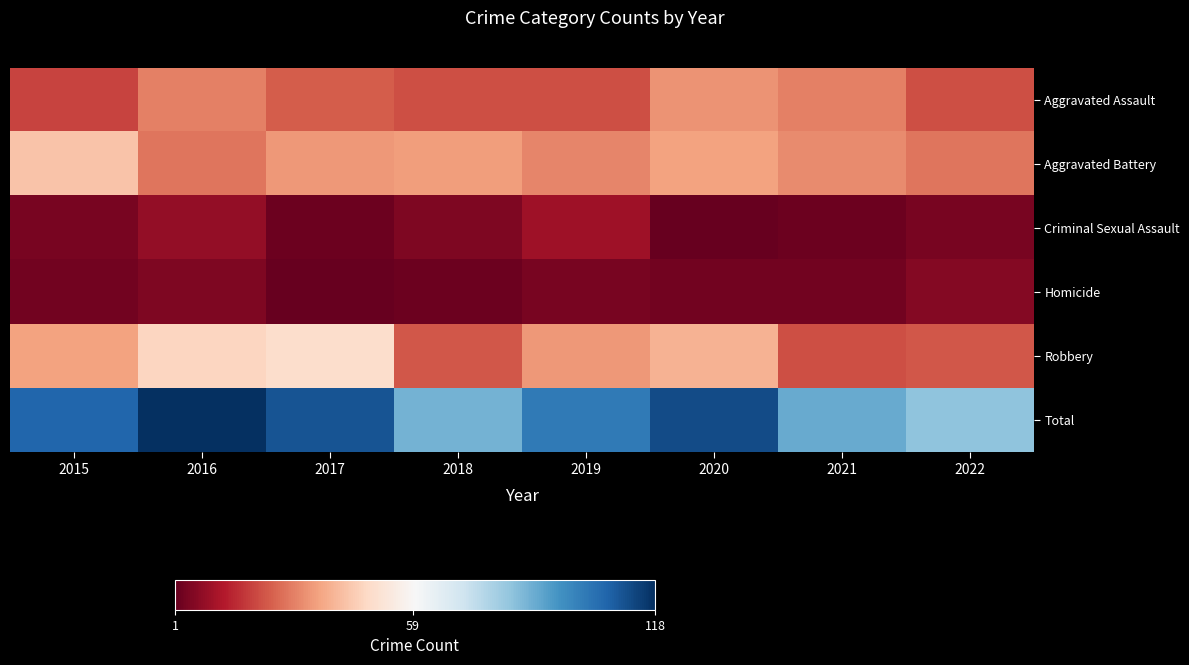

Which series has the largest total across all categories?

Total